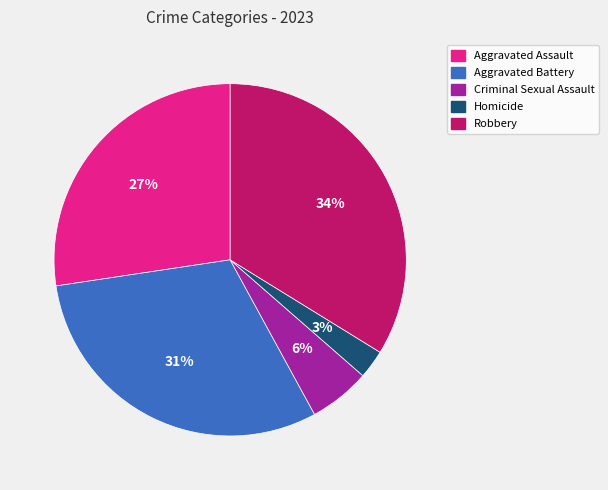

Do Criminal Sexual Assault and Homicide together represent more than half of the pie?

No